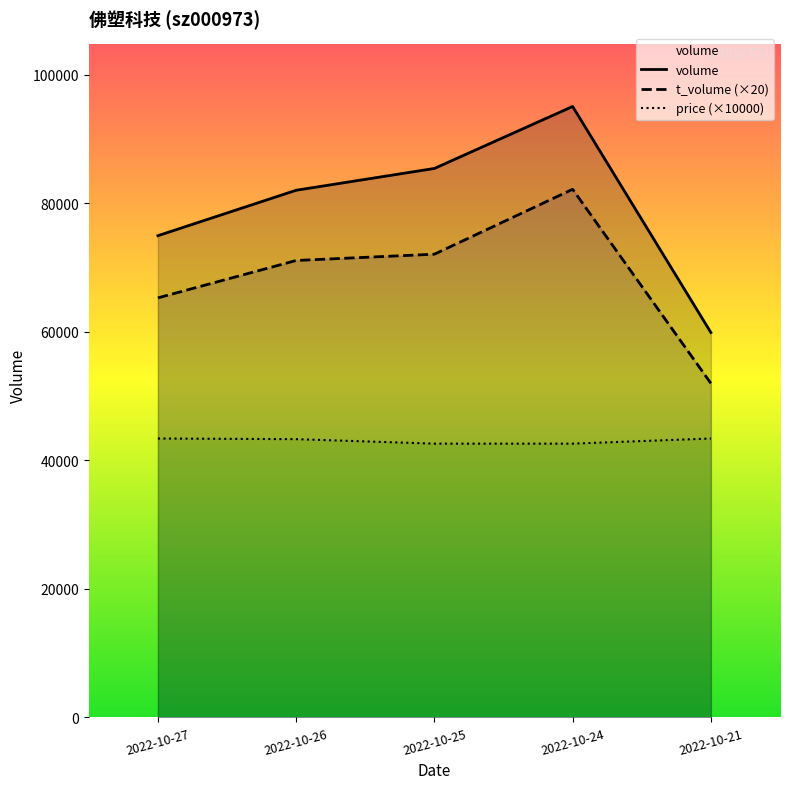

The value of volume at 2022-10-27 is 113985. True or false?

False